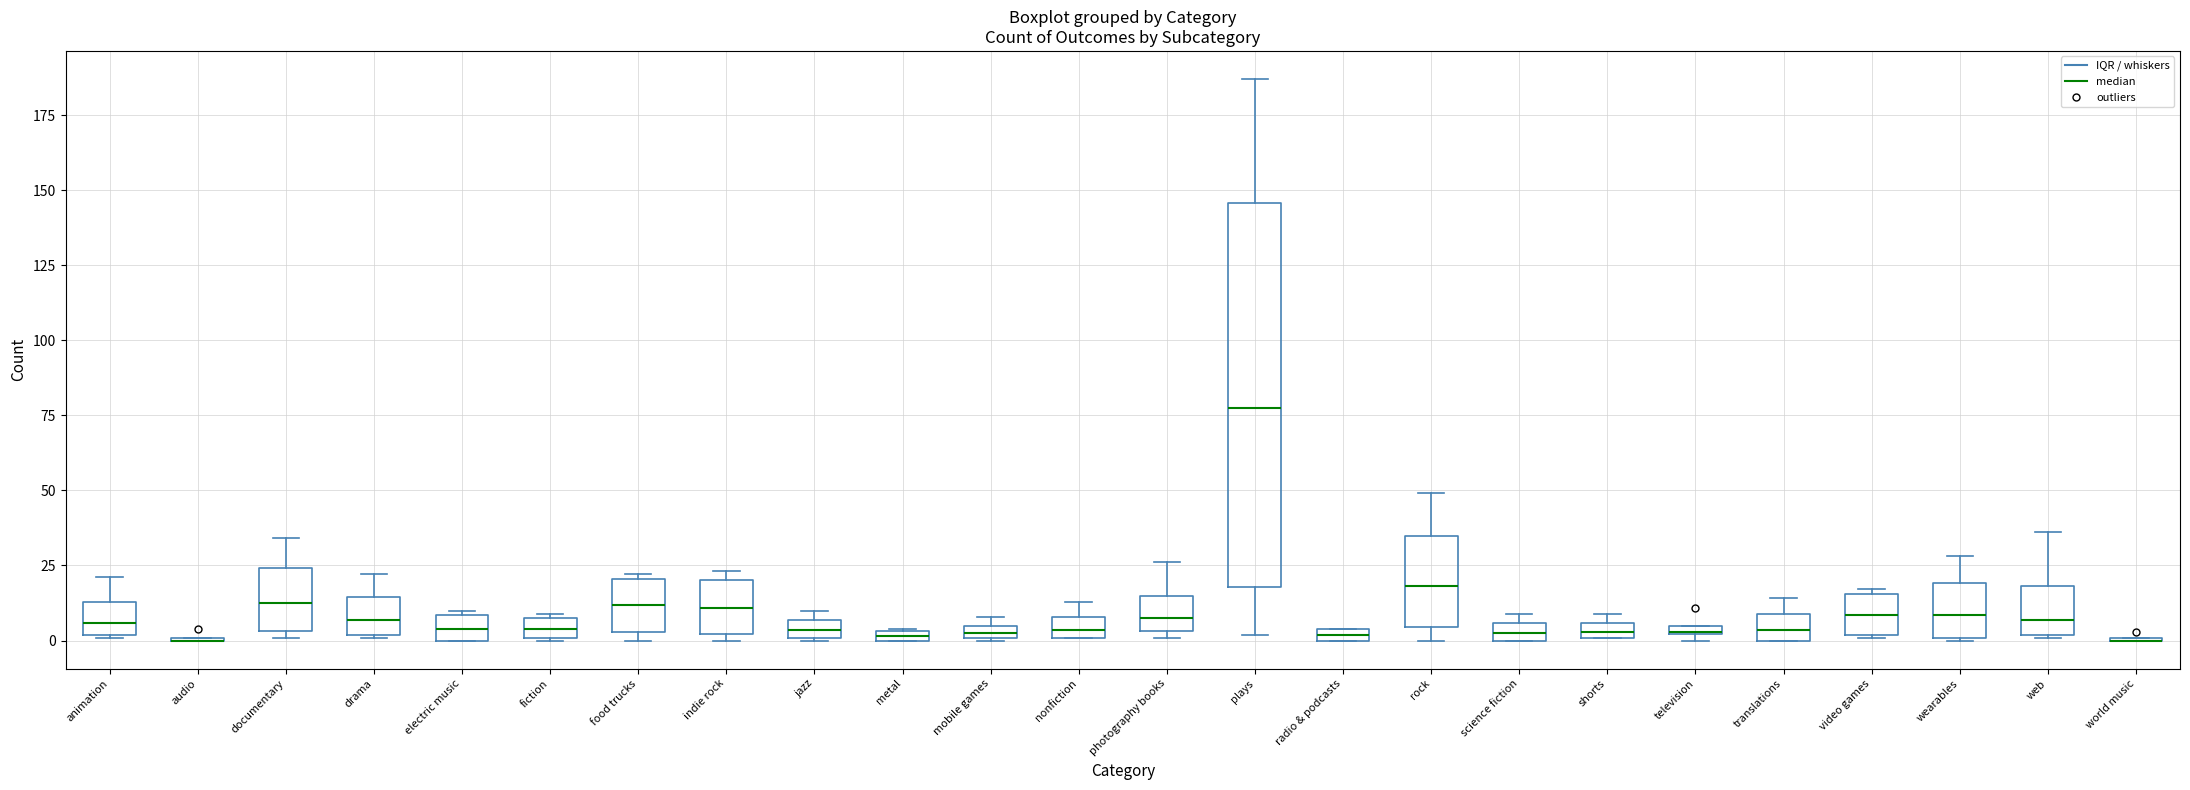

Comparing the boxes themselves (not the whiskers), which one is the tallest?

plays